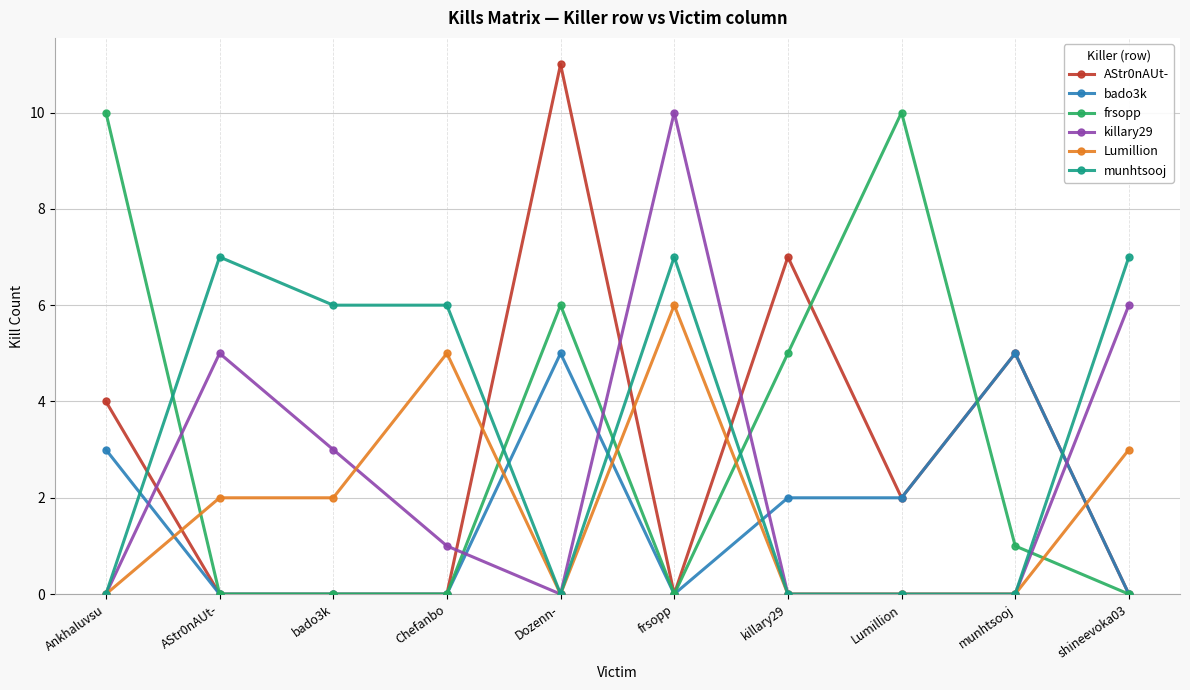

Reading left to right, extract all data points from this chart.

AStr0nAUt-: Ankhaluvsu=4	AStr0nAUt-=0	bado3k=0	Chefanbo=0	Dozenn-=11	frsopp=0	killary29=7	Lumillion=2	munhtsooj=5	shineevoka03=0
bado3k: Ankhaluvsu=3	AStr0nAUt-=0	bado3k=0	Chefanbo=0	Dozenn-=5	frsopp=0	killary29=2	Lumillion=2	munhtsooj=5	shineevoka03=0
frsopp: Ankhaluvsu=10	AStr0nAUt-=0	bado3k=0	Chefanbo=0	Dozenn-=6	frsopp=0	killary29=5	Lumillion=10	munhtsooj=1	shineevoka03=0
killary29: Ankhaluvsu=0	AStr0nAUt-=5	bado3k=3	Chefanbo=1	Dozenn-=0	frsopp=10	killary29=0	Lumillion=0	munhtsooj=0	shineevoka03=6
Lumillion: Ankhaluvsu=0	AStr0nAUt-=2	bado3k=2	Chefanbo=5	Dozenn-=0	frsopp=6	killary29=0	Lumillion=0	munhtsooj=0	shineevoka03=3
munhtsooj: Ankhaluvsu=0	AStr0nAUt-=7	bado3k=6	Chefanbo=6	Dozenn-=0	frsopp=7	killary29=0	Lumillion=0	munhtsooj=0	shineevoka03=7